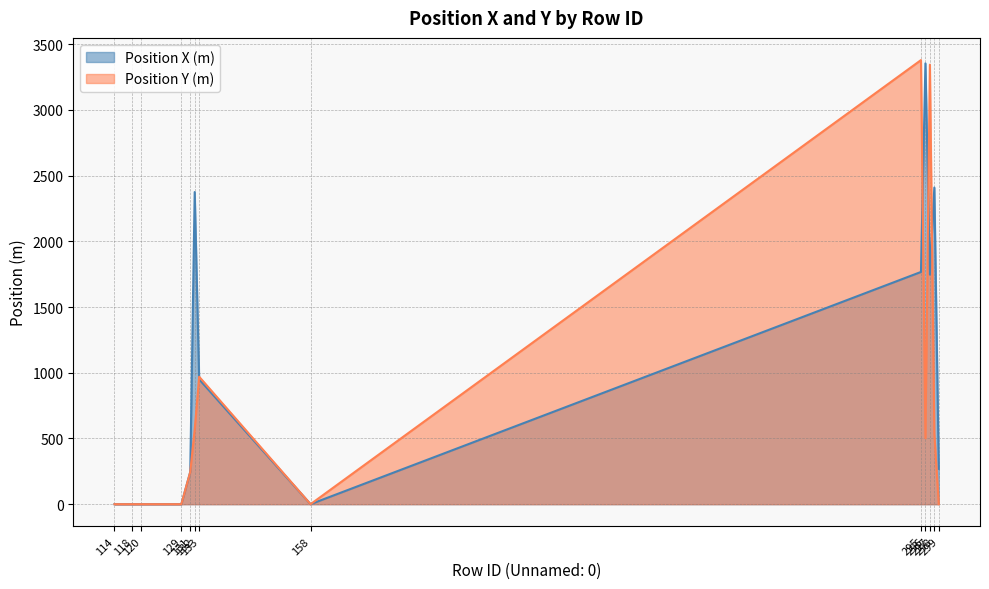

Rank the categories by Position X (m) value from highest to lowest.

296, 298, 132, 295, 297, 133, 299, 131, 114, 118, 120, 129, 158